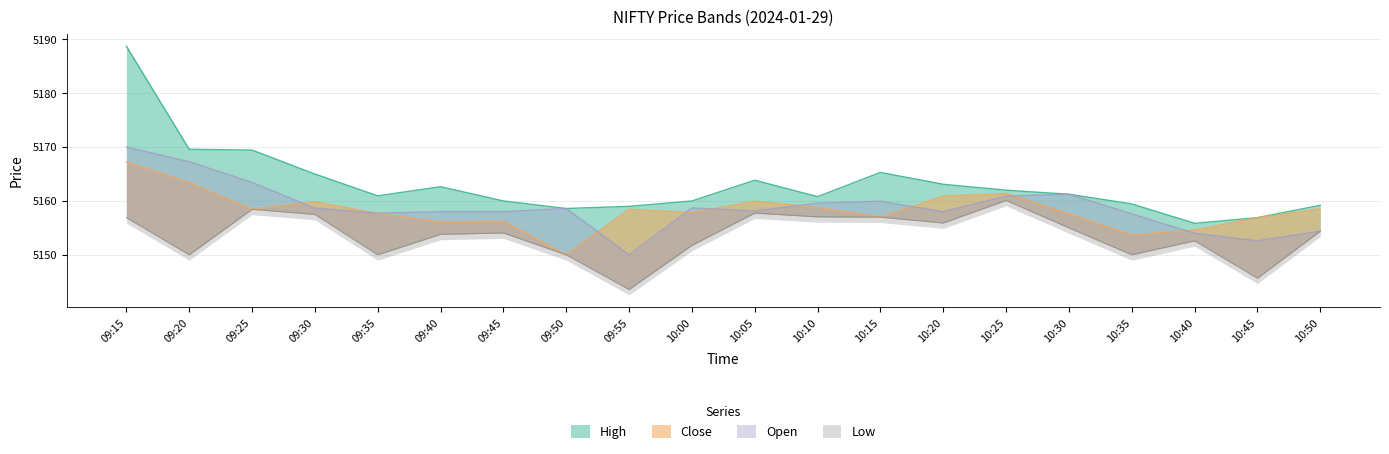

What is the label of the 15th point from the left?

10:25